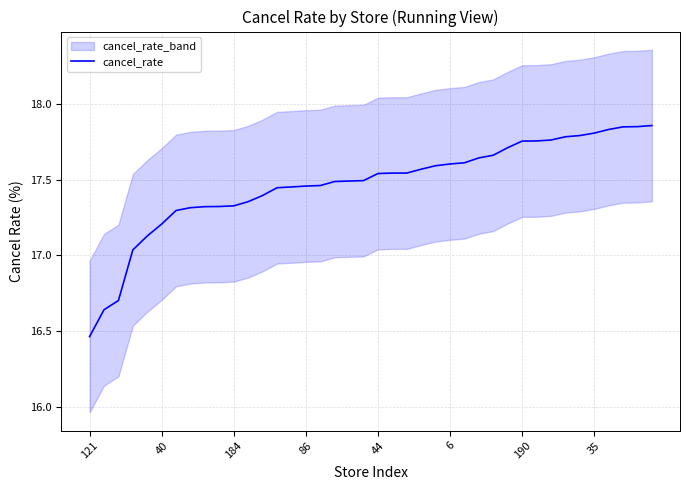

At which label does cancel_rate reach its minimum?

121